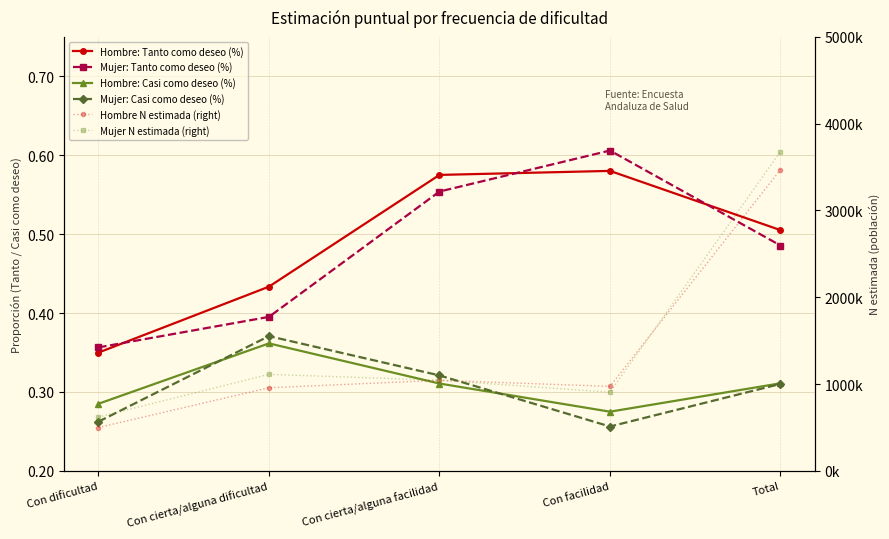

Where is Mujer: Tanto como deseo (%) nearest to the value 0?

Con dificultad